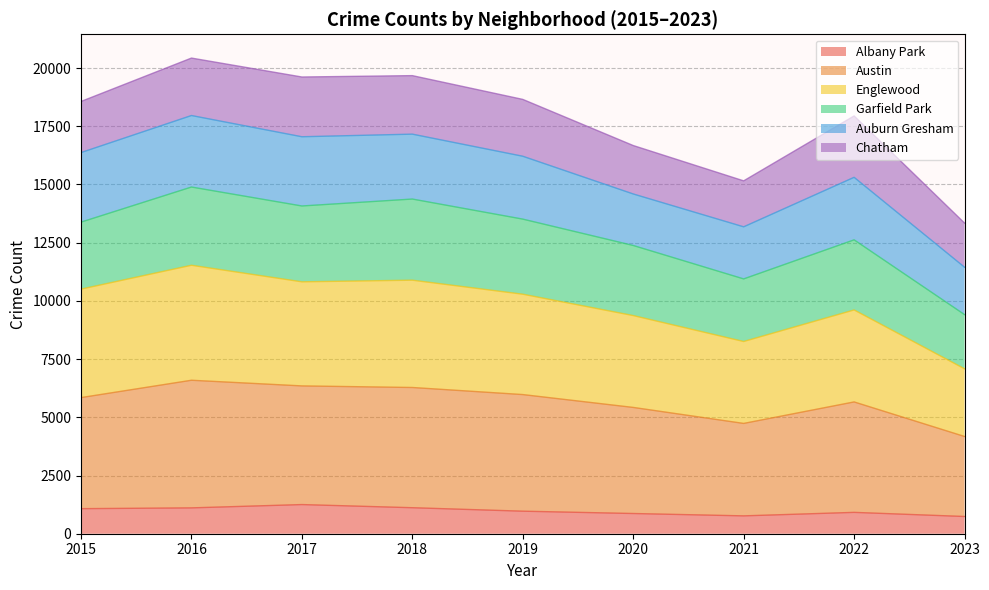

List the labels in order of Austin value, smallest first.

2023, 2021, 2020, 2022, 2015, 2019, 2018, 2017, 2016